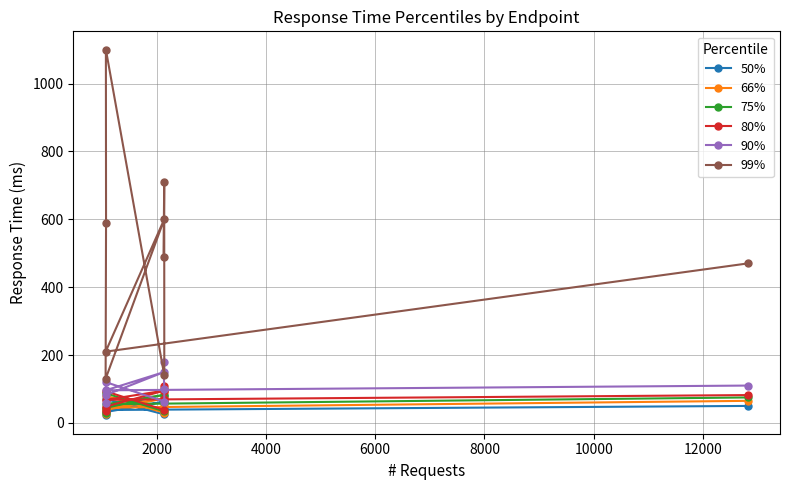

How many categories are shown in the chart?

9